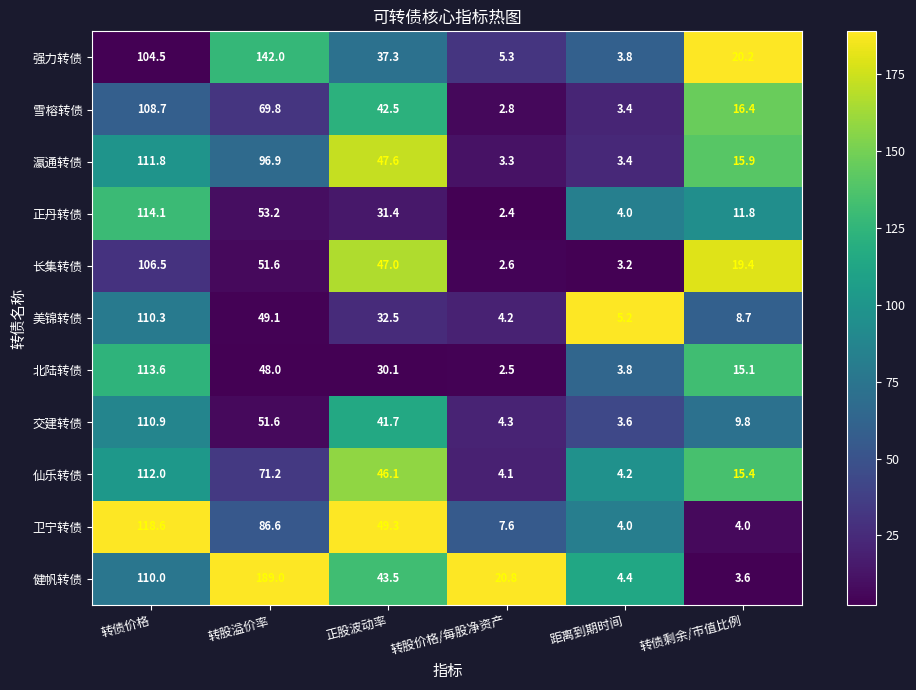

What is the difference between the highest and lowest values at 正股波动率?

19.2